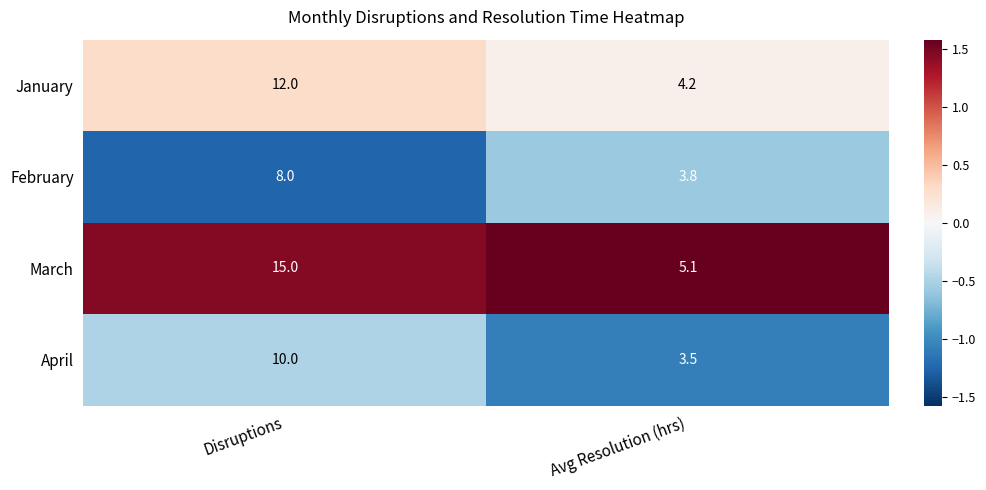

At which label is April closest to 6?

Avg Resolution (hrs)